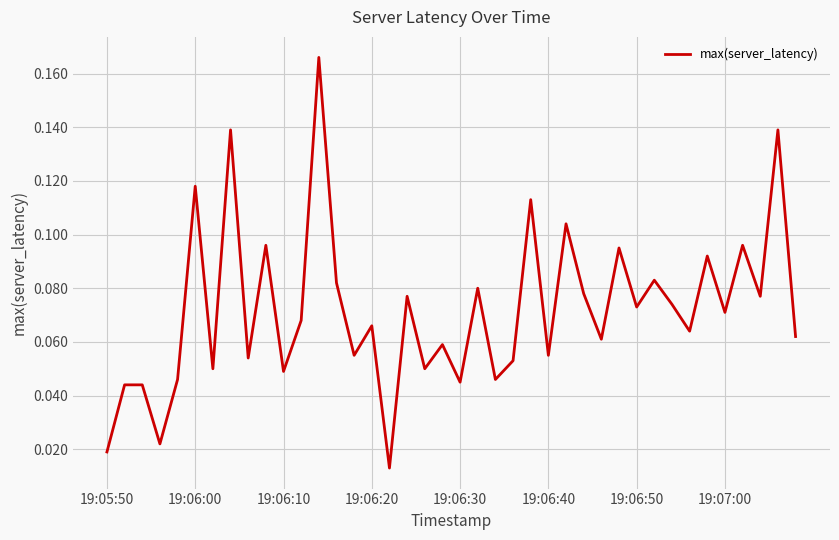

True or false: the data has more than 0 interior local peaks.

True